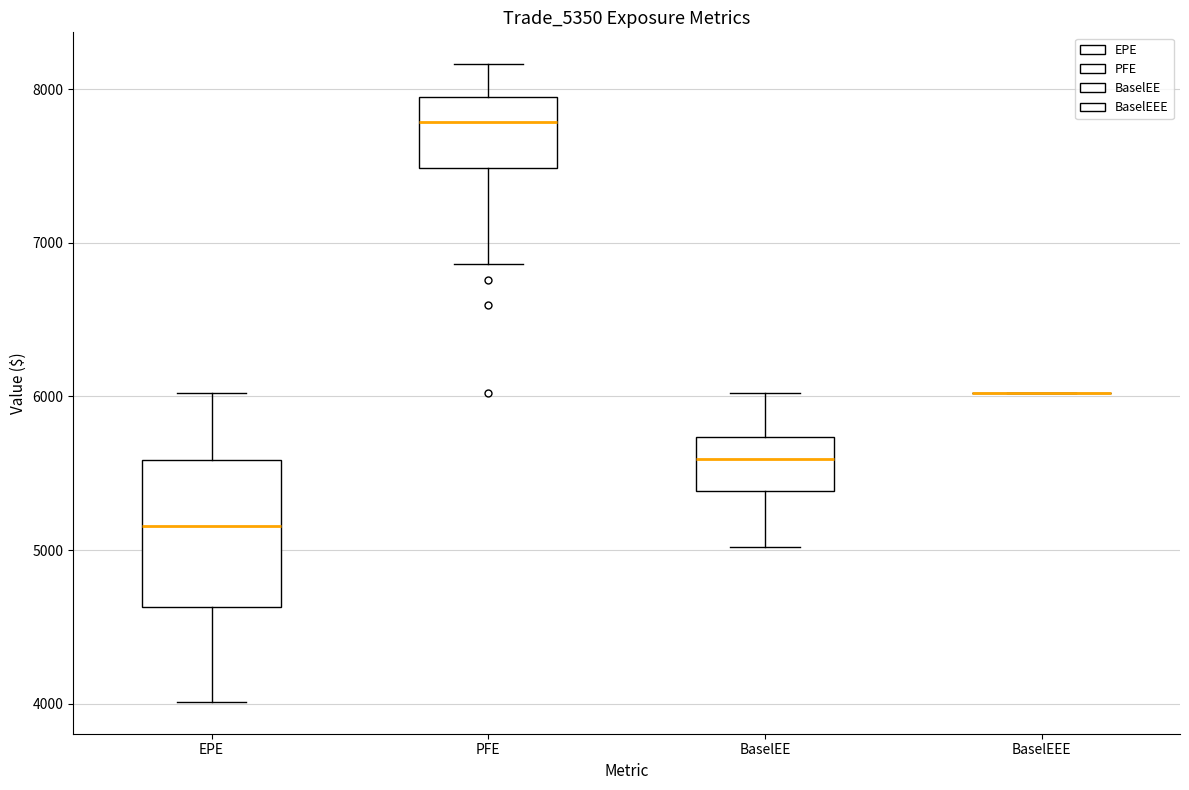

Reading left to right, transcribe this box plot: for each box, give where its median line is, the range the box spans, and where its two whiskers end, as read against the y-axis. The values are not printed on the chart, so give them approximately, as read against the axis.

EPE: median 5200, box 4600 to 5600, whiskers 4000 to 6000
PFE: median 7800, box 7500 to 7900, whiskers 6900 to 8200
BaselEE: median 5600, box 5400 to 5700, whiskers 5000 to 6000
BaselEEE: box collapsed to a line at 6000, whiskers 6000 to 6000